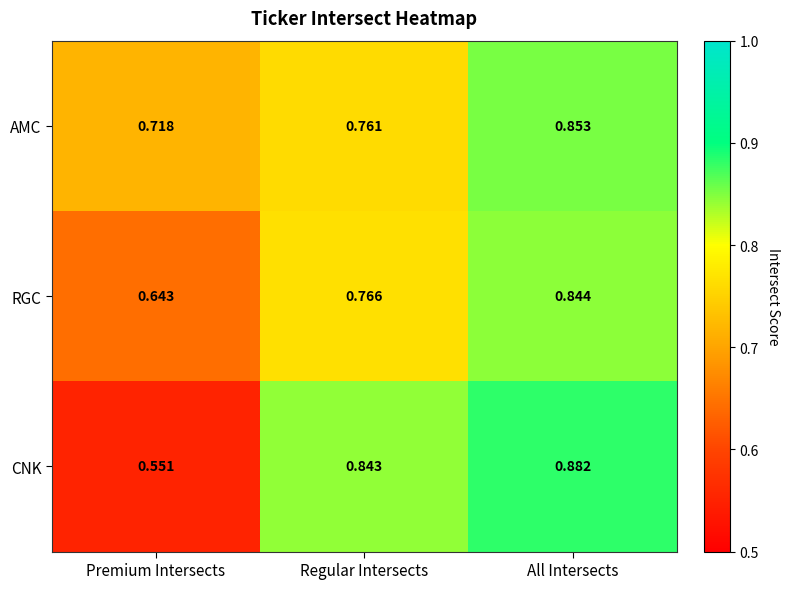

At which category is the sum across all series the highest?

All Intersects